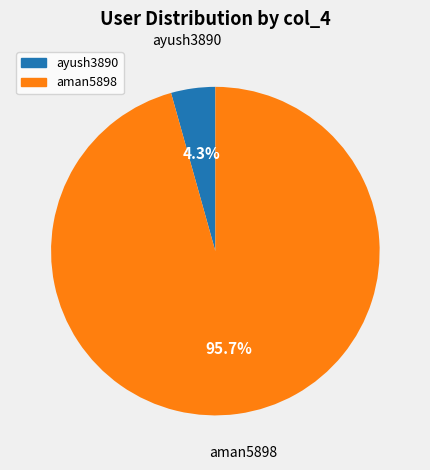

To the nearest percent, what is the average slice percentage?

50%